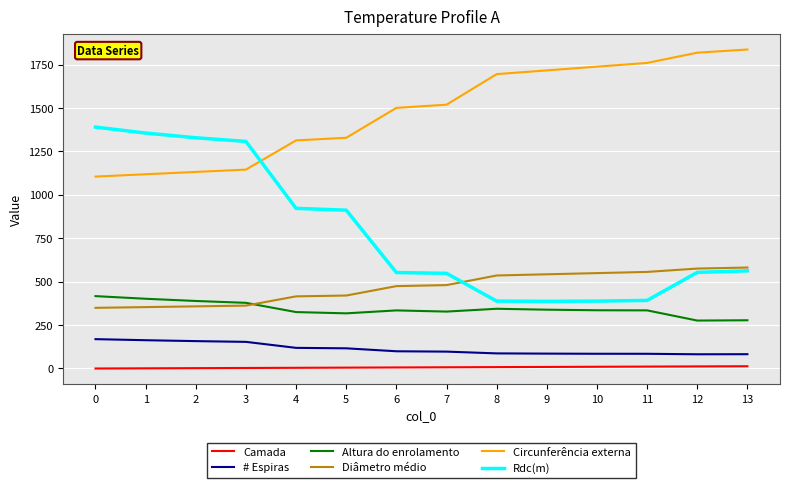

At 0, list the series in order from largest to smallest.

Rdc(m), Circunferência externa, Altura do enrolamento, Diâmetro médio, # Espiras, Camada